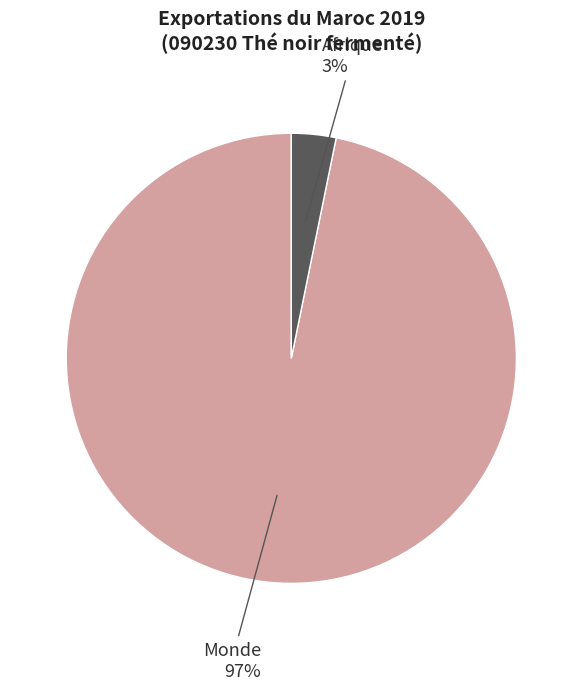

Is there any slice that represents more than half of the pie?

Yes